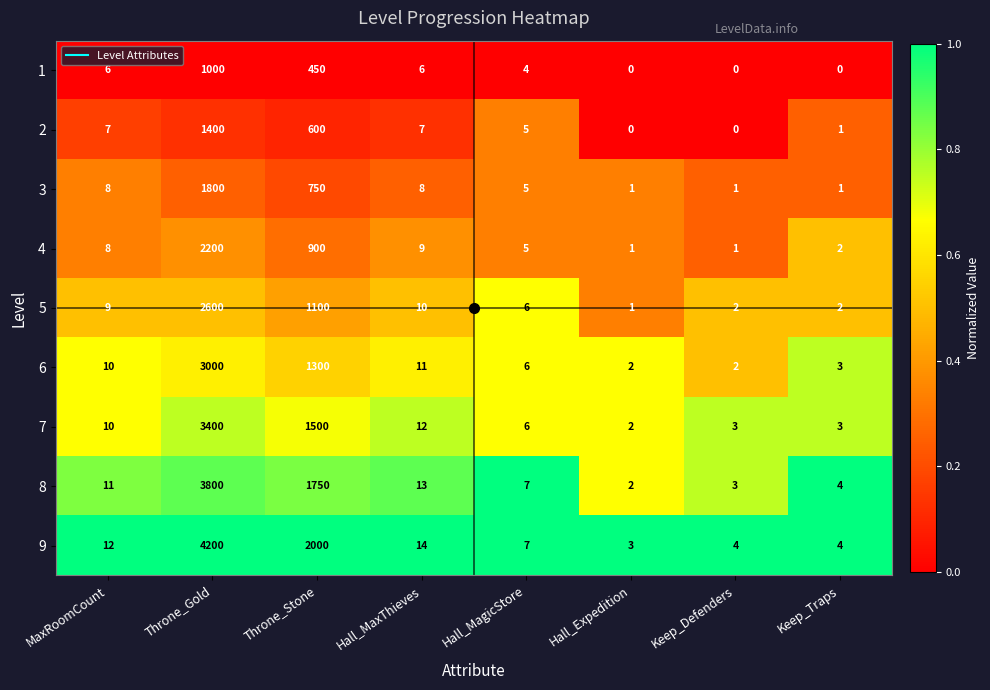

The value of 6 at Keep_Traps is 5. True or false?

False